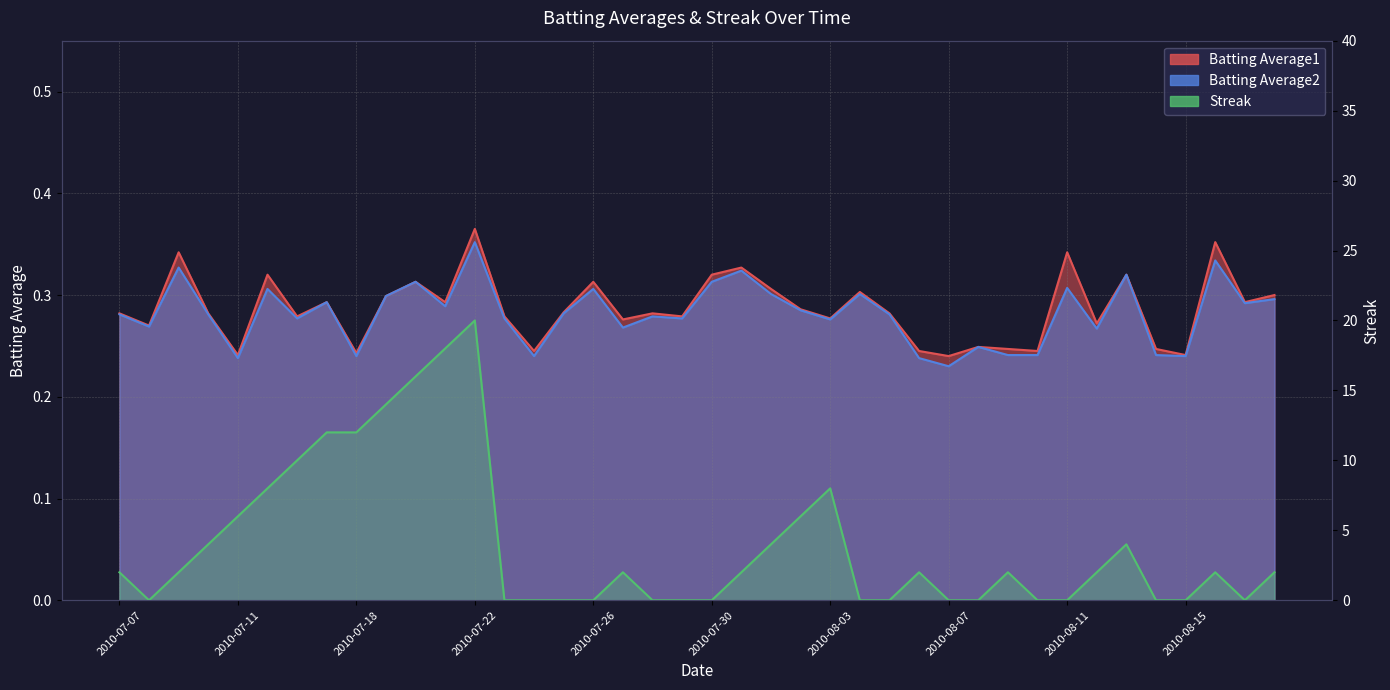

In Batting Average2, how many points are higher than both neighbors (excluding endpoints)?

13